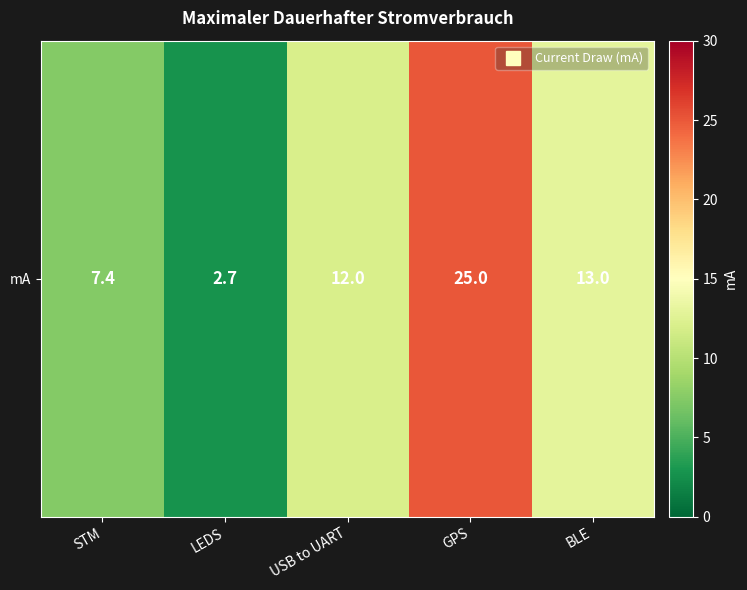

Reading left to right, transcribe all the data shown in this chart.

7.4	2.7	12.0	25.0	13.0